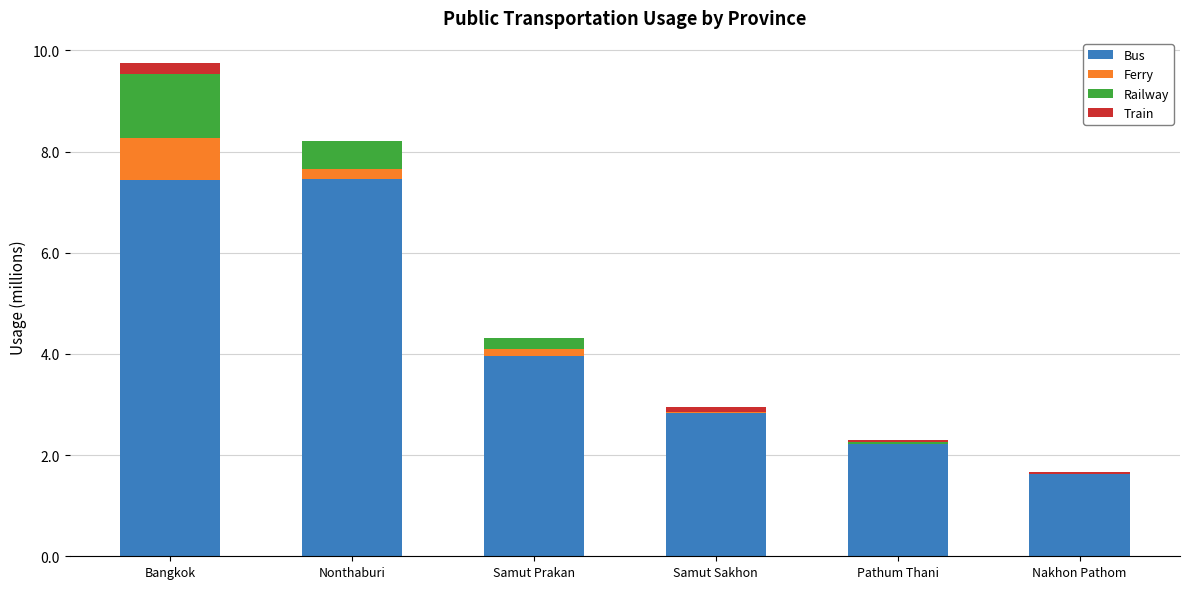

What are all the series names shown in the legend?

Bus, Ferry, Railway, Train